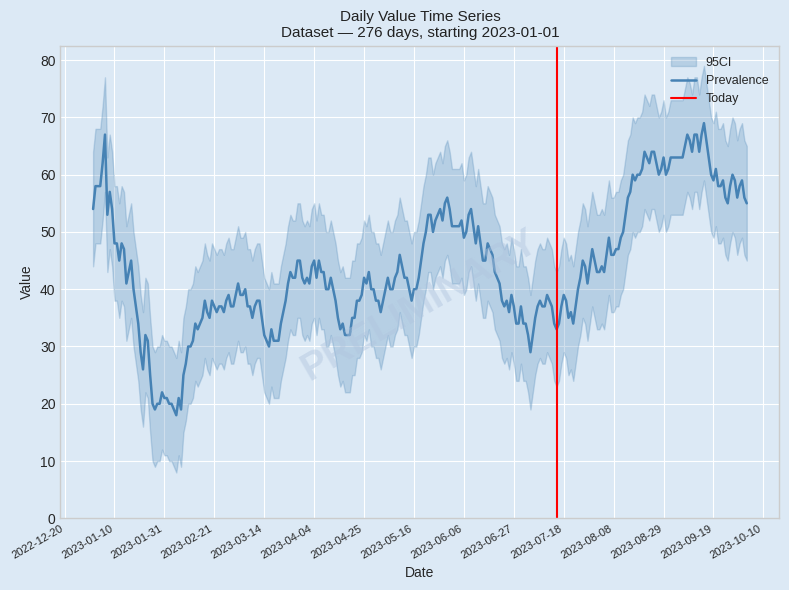

What is the lowest value of the Prevalence series?

18